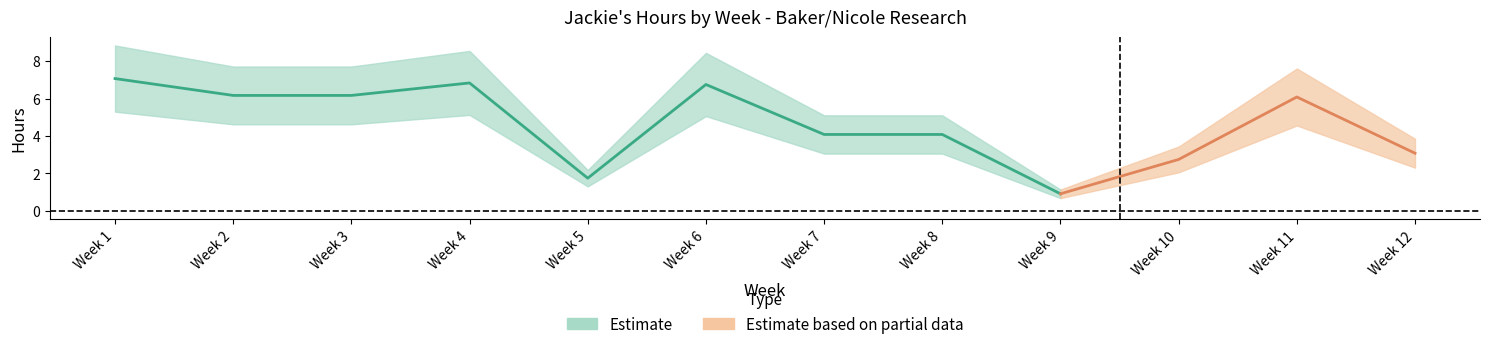

What is the minimum value shown in the chart?

0.9